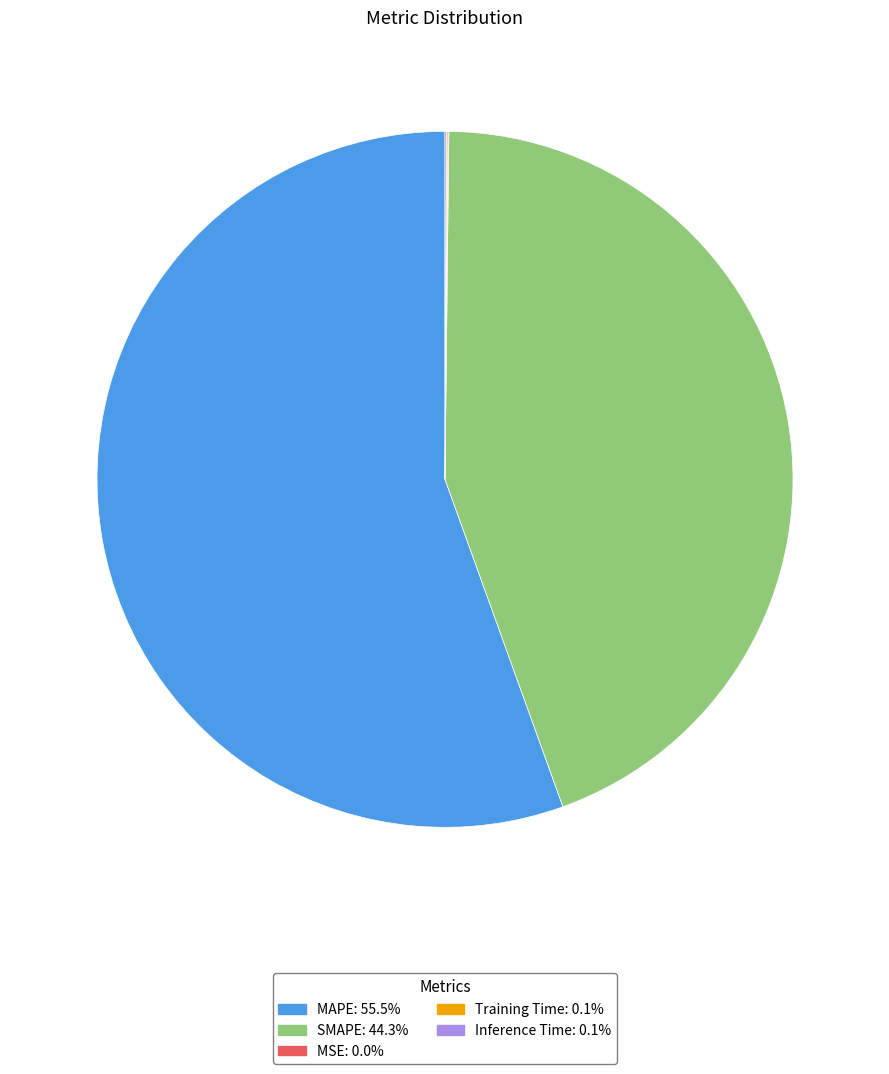

Is there any slice that represents more than half of the pie?

Yes